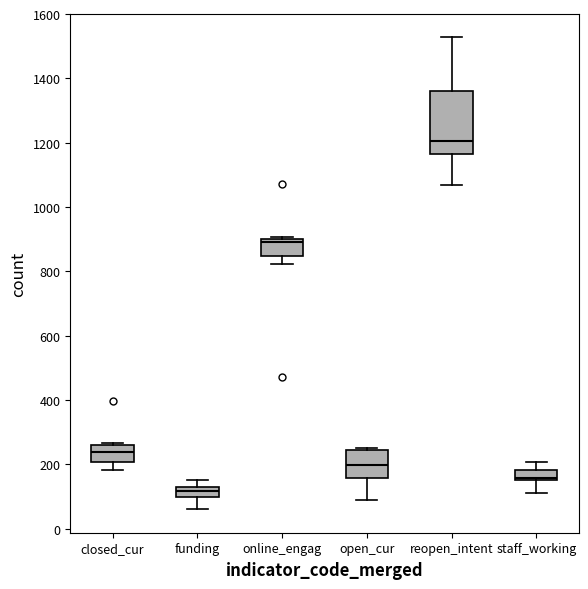

Which box has the lowest median line?

funding